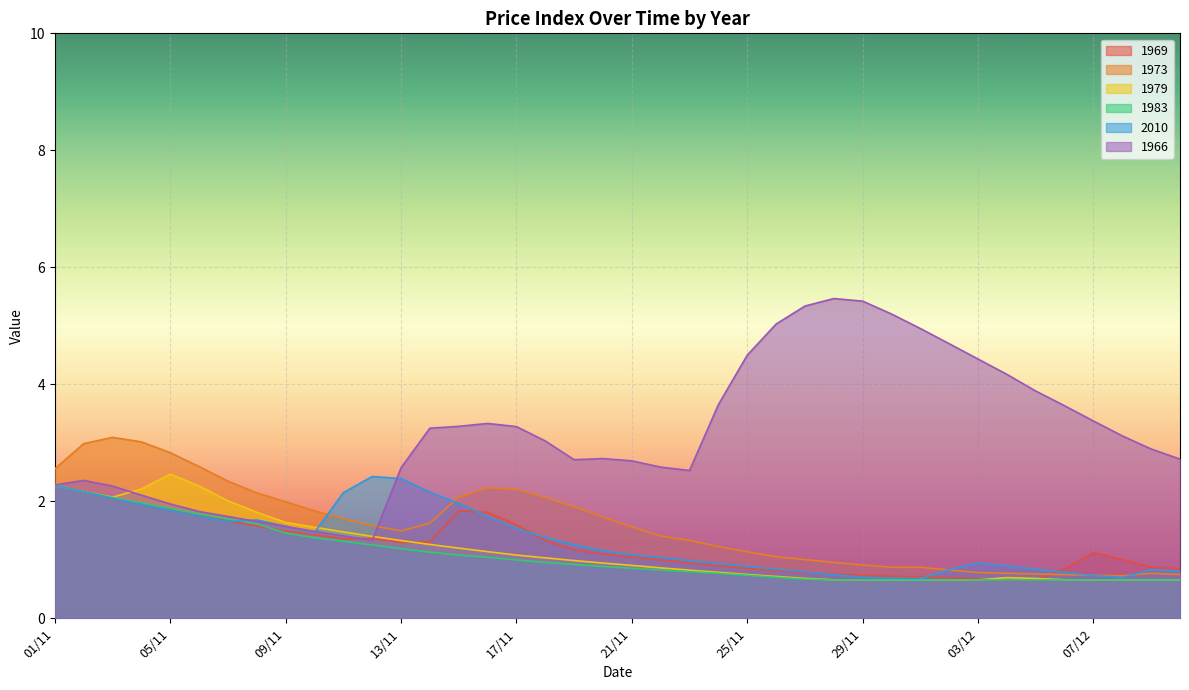

How many lines are shown in the chart?

6